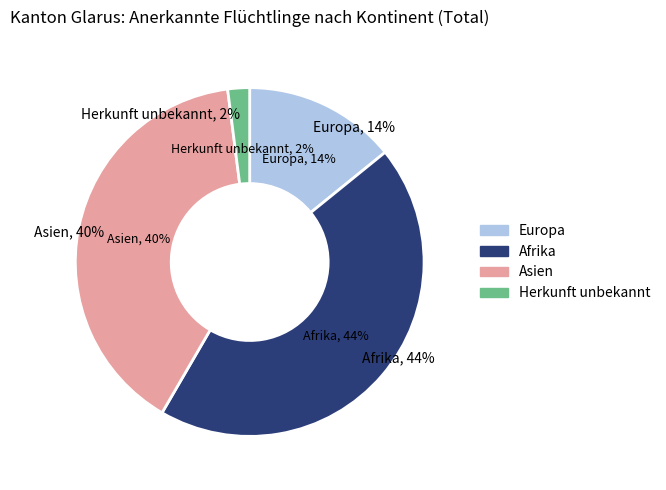

Is it true that Afrika is 56% of the pie?

False